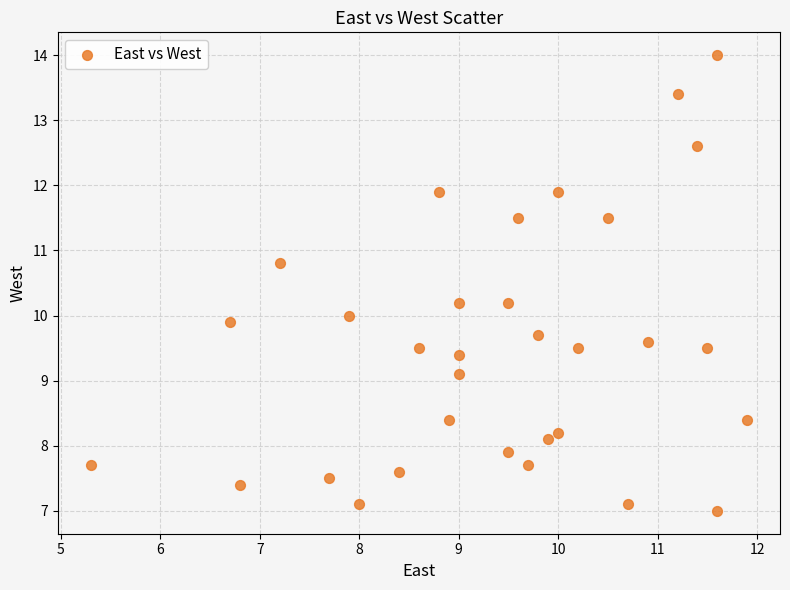

What is the range of Y values (max minus min)?

7.0